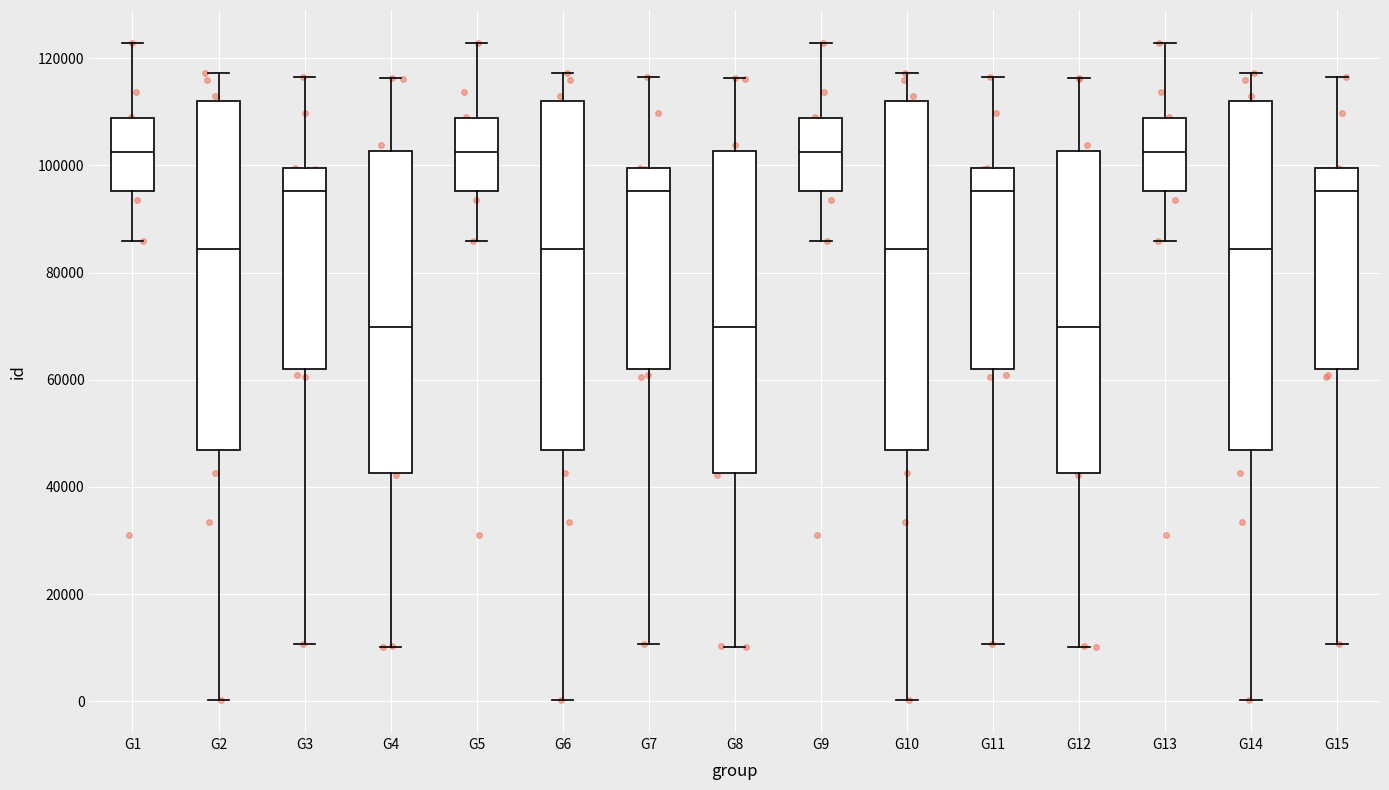

Where is the upper edge of the box for G3 on the y-axis? The values are not printed on the chart, so give them approximately, as read against the axis.

100000